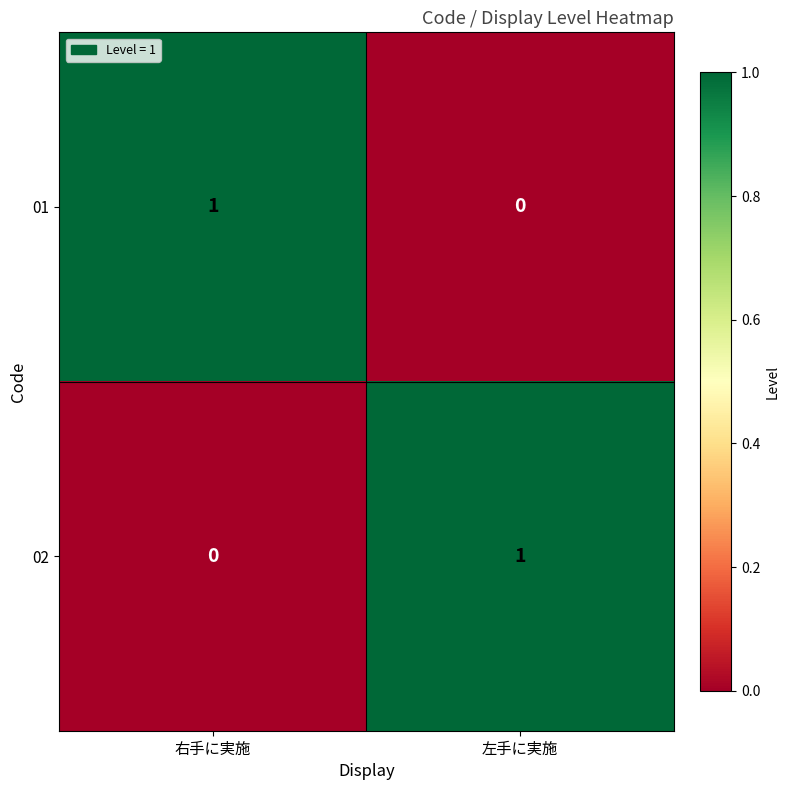

At how many categories does at least one series exceed 0?

2